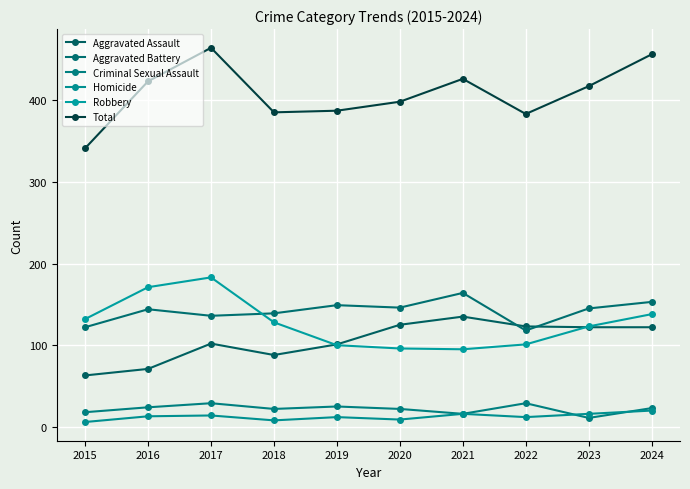

True or false: Homicide and Total intersect in this chart.

False